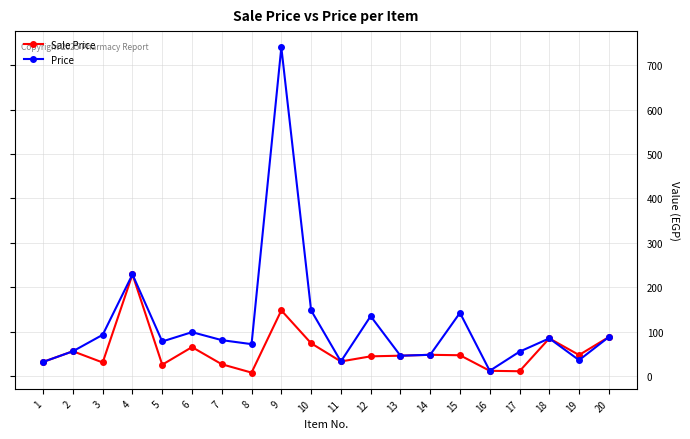

Count the number of data series in this chart.

2